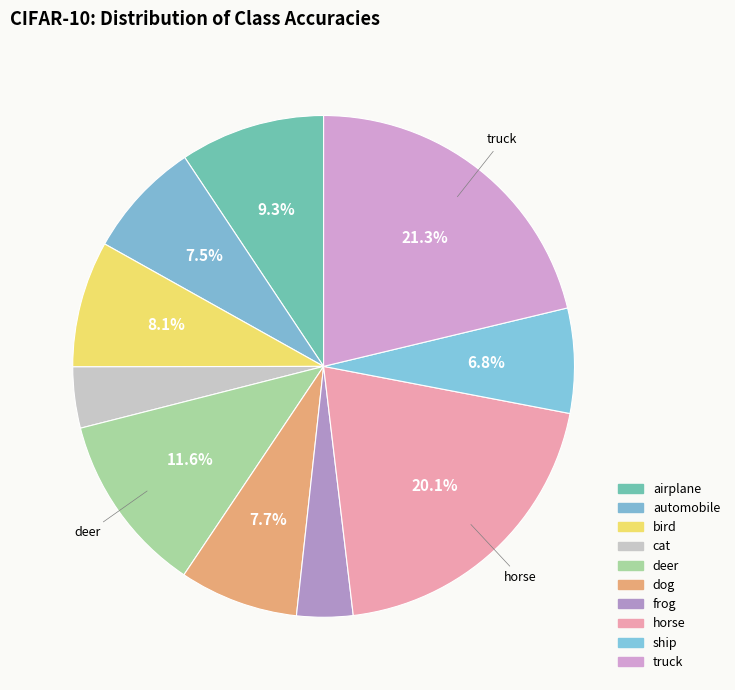

Do frog and automobile together represent more than half of the pie?

No